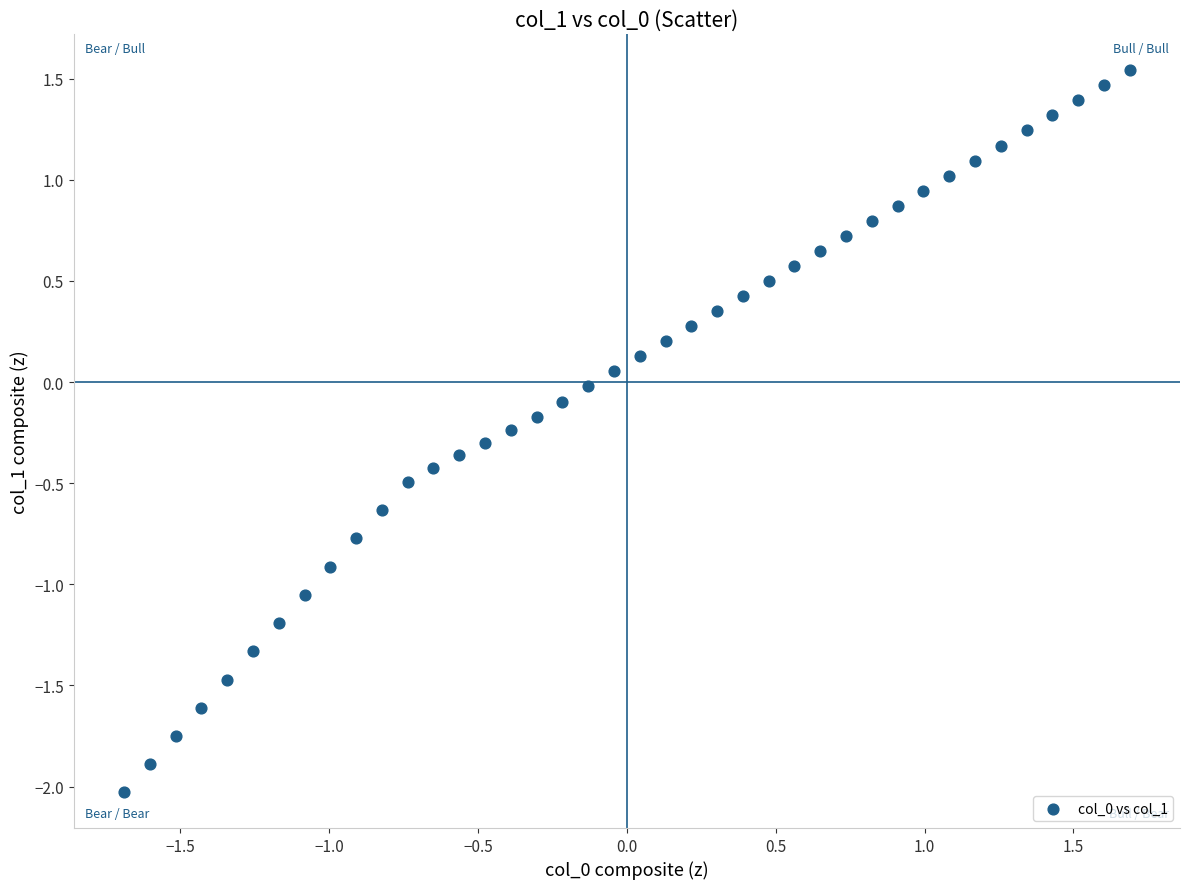

What is the range of X values (max minus min)?

3.4